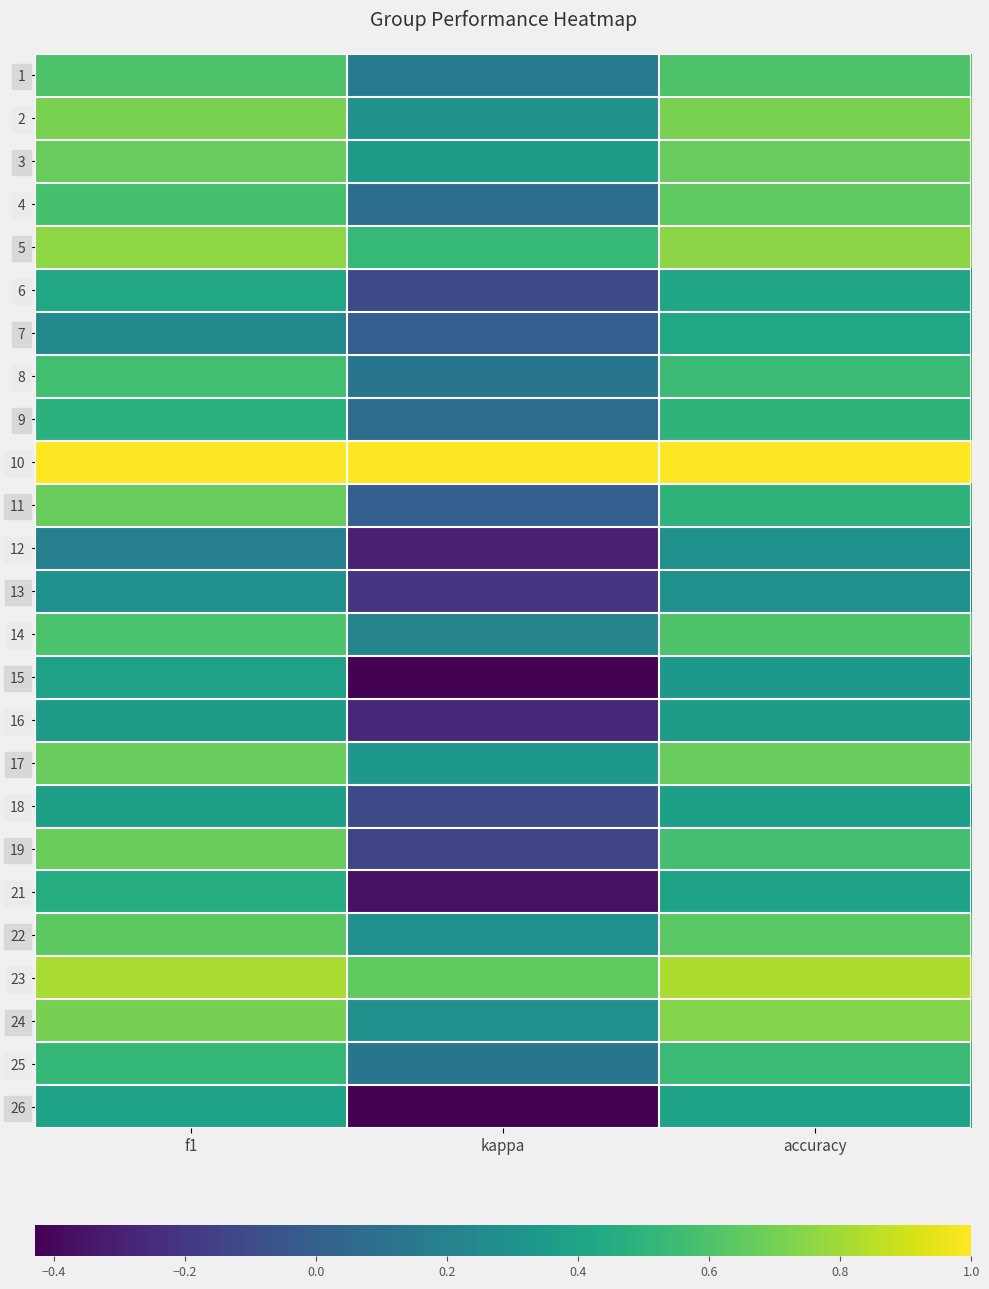

Reading left to right, extract all data points from this chart.

1: f1=0.6	kappa=0.2	accuracy=0.6
2: f1=0.7	kappa=0.3	accuracy=0.7
3: f1=0.7	kappa=0.4	accuracy=0.7
4: f1=0.6	kappa=0.1	accuracy=0.6
5: f1=0.8	kappa=0.5	accuracy=0.8
6: f1=0.4	kappa=-0.1	accuracy=0.4
7: f1=0.3	kappa=0.0	accuracy=0.4
8: f1=0.6	kappa=0.1	accuracy=0.5
9: f1=0.5	kappa=0.1	accuracy=0.5
10: f1=1.0	kappa=1.0	accuracy=1.0
11: f1=0.7	kappa=0.0	accuracy=0.5
12: f1=0.2	kappa=-0.3	accuracy=0.3
13: f1=0.3	kappa=-0.2	accuracy=0.3
14: f1=0.6	kappa=0.2	accuracy=0.6
15: f1=0.4	kappa=-0.4	accuracy=0.3
16: f1=0.4	kappa=-0.3	accuracy=0.4
17: f1=0.7	kappa=0.3	accuracy=0.7
18: f1=0.4	kappa=-0.1	accuracy=0.4
19: f1=0.7	kappa=-0.1	accuracy=0.6
21: f1=0.5	kappa=-0.4	accuracy=0.4
22: f1=0.6	kappa=0.3	accuracy=0.6
23: f1=0.8	kappa=0.7	accuracy=0.8
24: f1=0.7	kappa=0.3	accuracy=0.7
25: f1=0.5	kappa=0.1	accuracy=0.5
26: f1=0.4	kappa=-0.4	accuracy=0.4